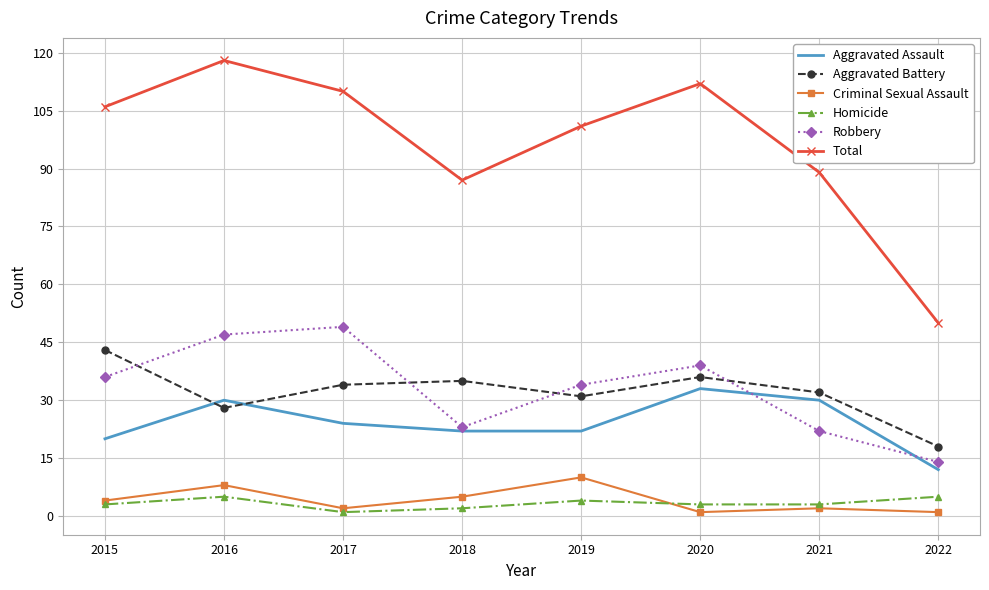

Reading left to right, transcribe all the data shown in this chart.

Aggravated Assault: 20	30	24	22	22	33	30	12
Aggravated Battery: 43	28	34	35	31	36	32	18
Criminal Sexual Assault: 4	8	2	5	10	1	2	1
Homicide: 3	5	1	2	4	3	3	5
Robbery: 36	47	49	23	34	39	22	14
Total: 106	118	110	87	101	112	89	50